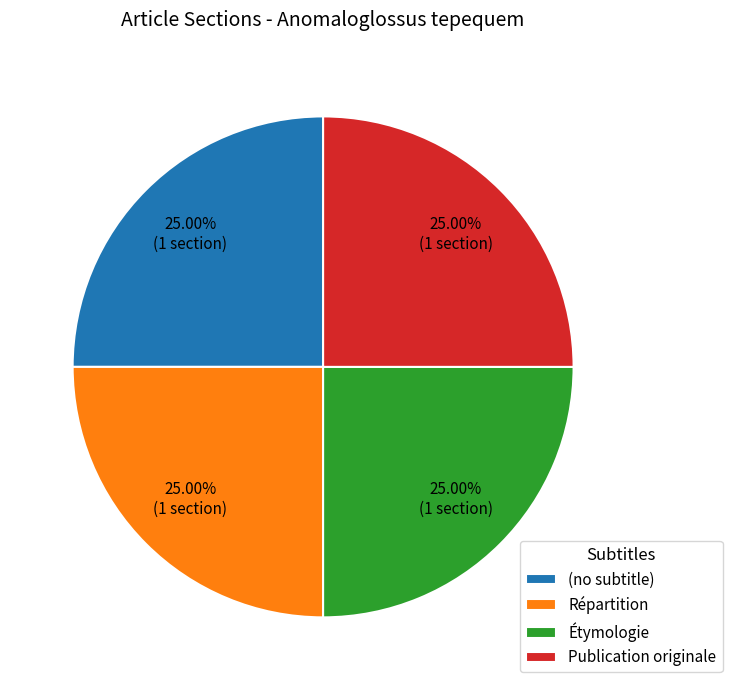

Is Publication originale the majority of the pie?

No